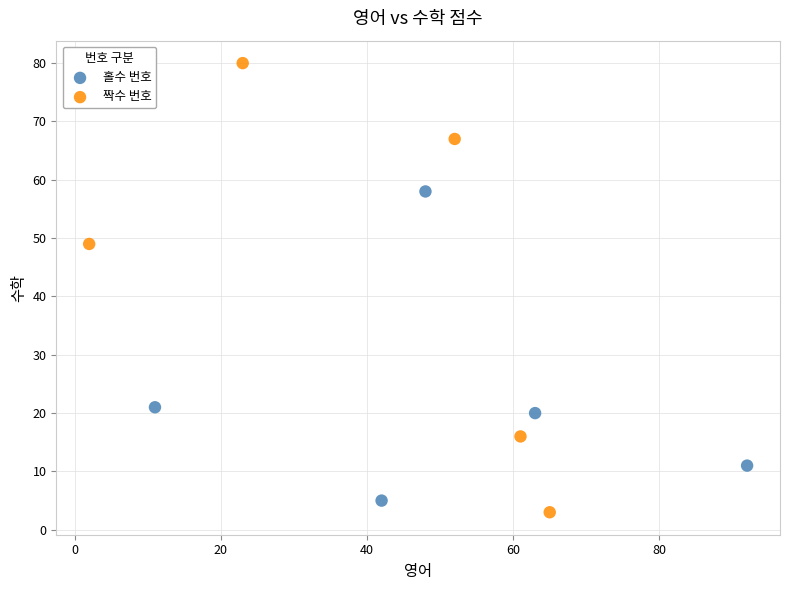

What are all the series names shown in the legend?

홀수 번호, 짝수 번호